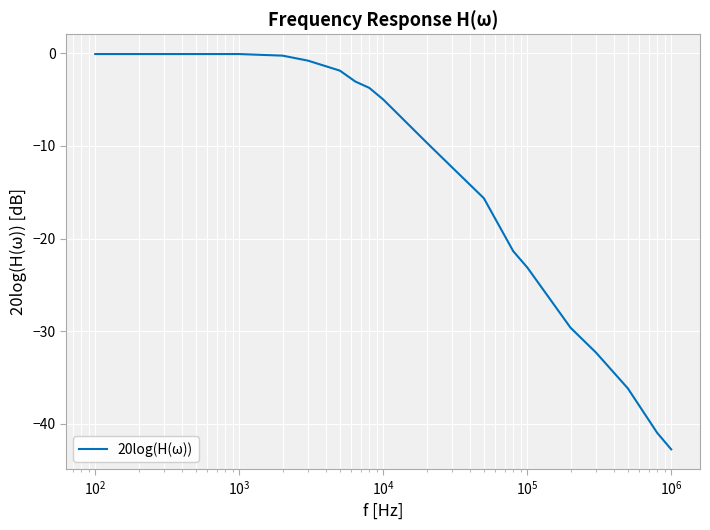

What is the minimum value shown in the chart?

-42.8